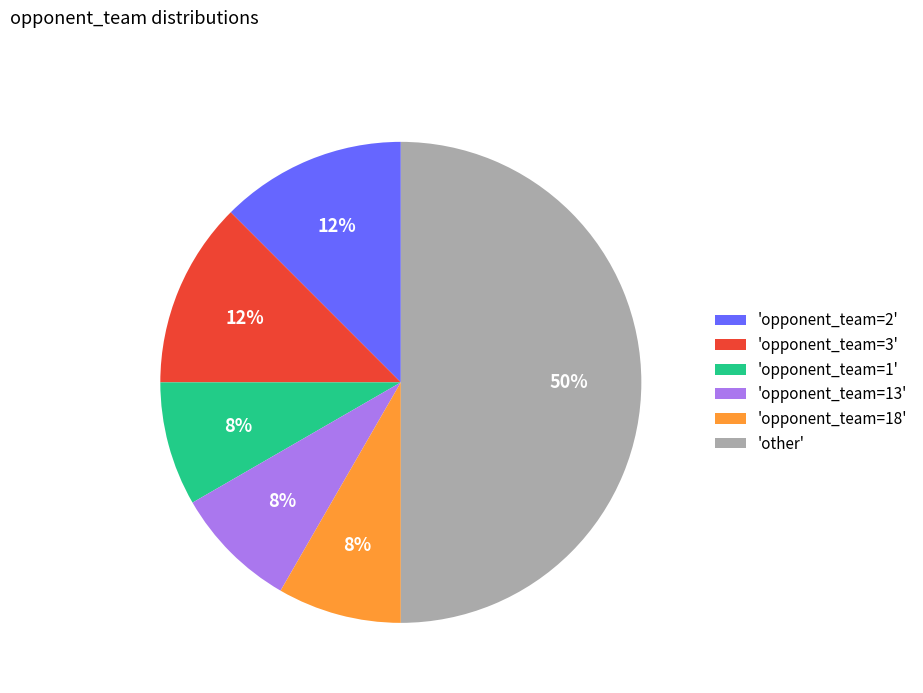

Which has a higher value, 'opponent_team=18' or 'opponent_team=2'?

'opponent_team=2'